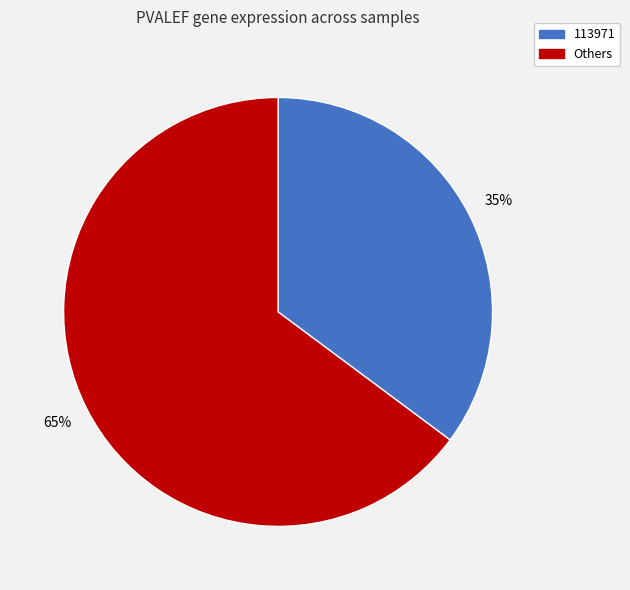

Does any single category account for the majority?

Yes